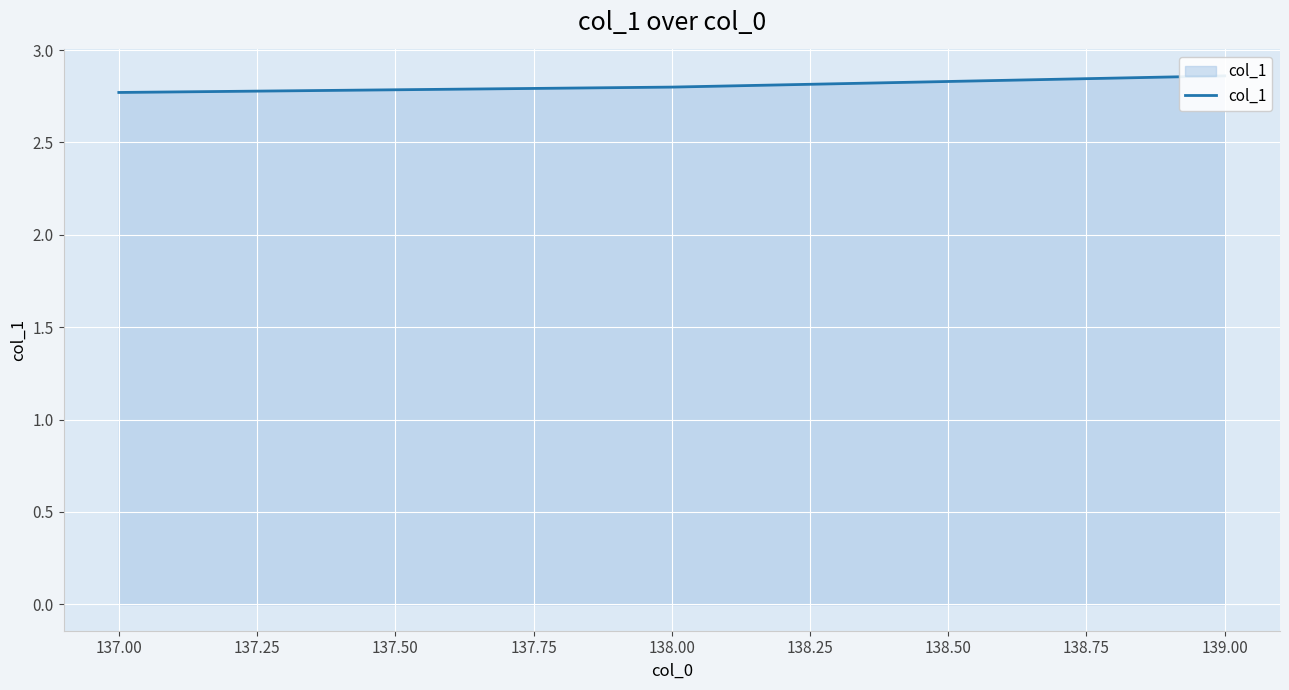

True or false: the data shows 2.0 at 139.00.

False